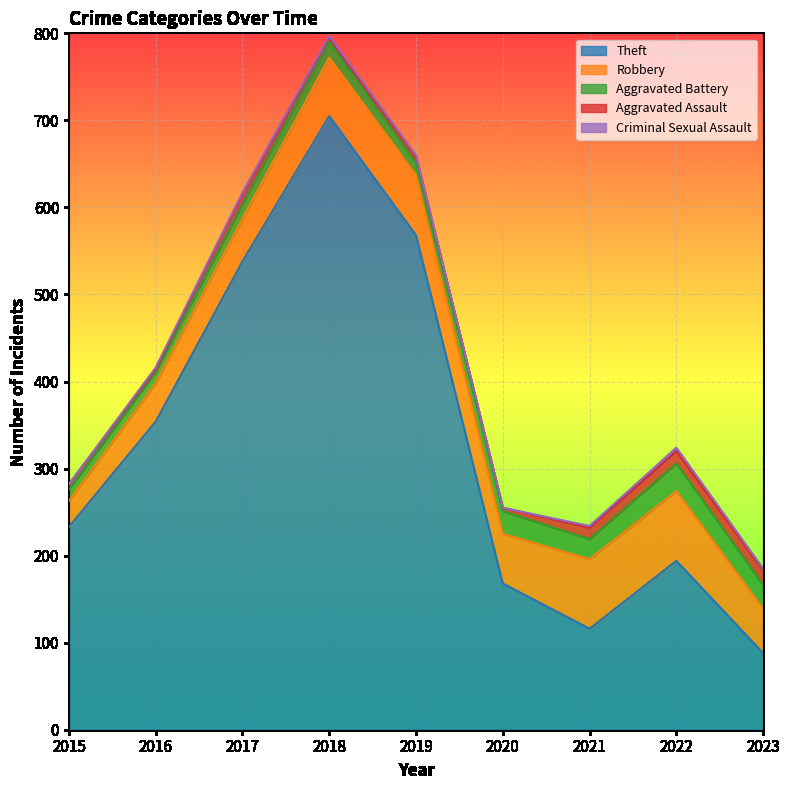

Reading left to right, extract all data points from this chart.

Theft: 233	354	538	705	568	168	116	194	88
Robbery: 30	44	49	67	69	57	80	80	51
Aggravated Battery: 13	13	17	18	14	26	23	32	27
Aggravated Assault: 6	3	12	5	8	4	13	14	17
Criminal Sexual Assault: 0	2	1	2	1	0	2	4	2